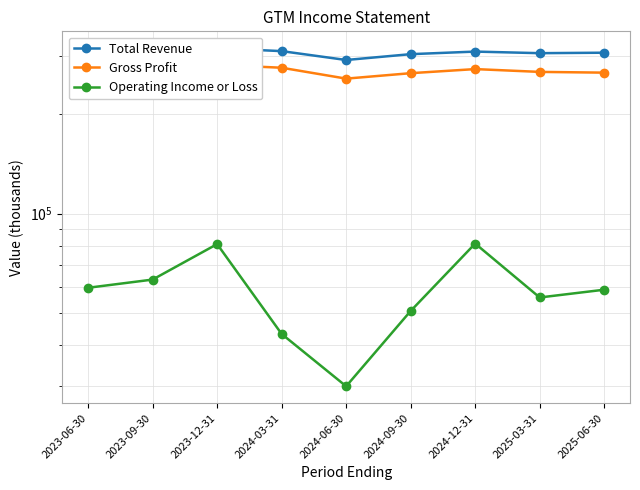

What is the value of the Gross Profit point at the 9th from the left?

266900